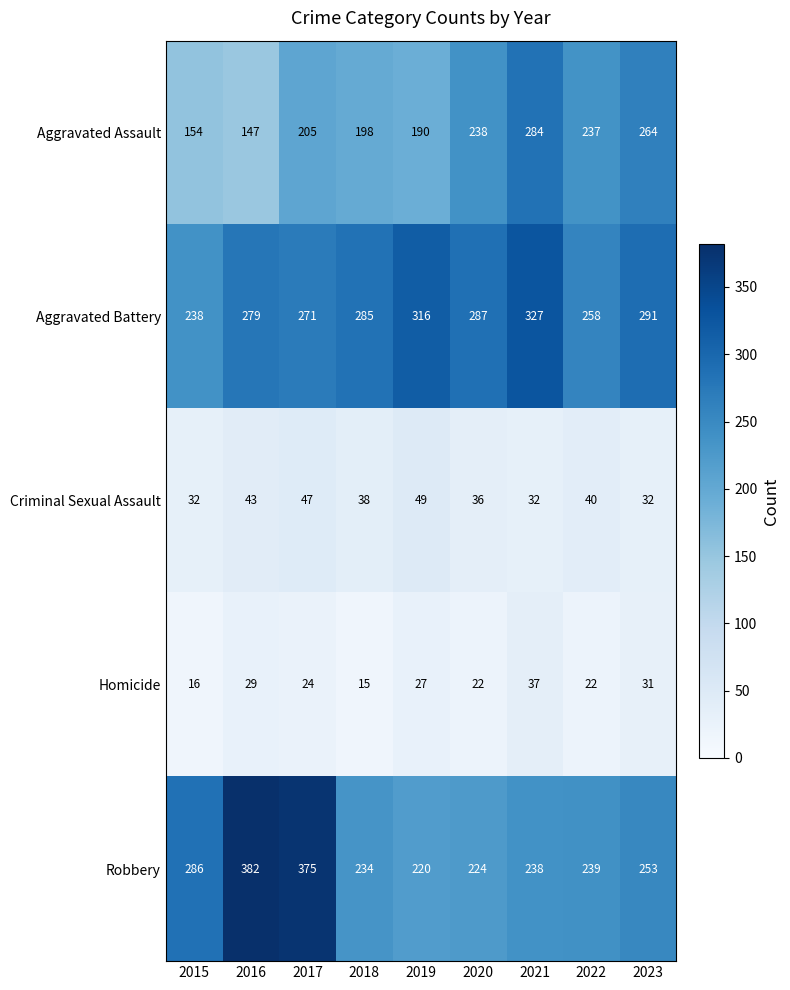

Where does the Criminal Sexual Assault series first go above 38?

2016